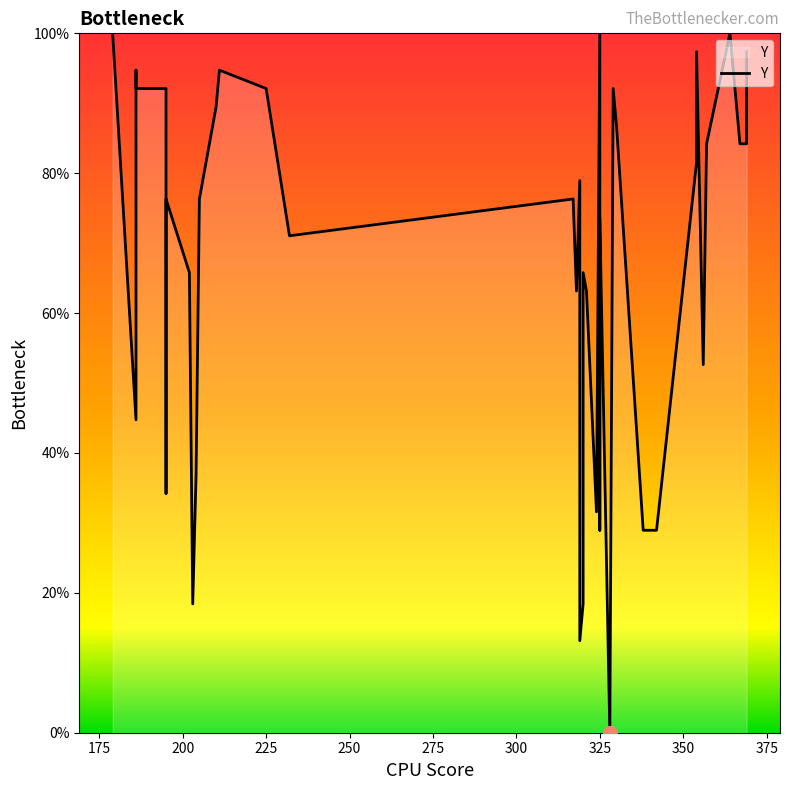

The value at 325 is 22.3. True or false?

False